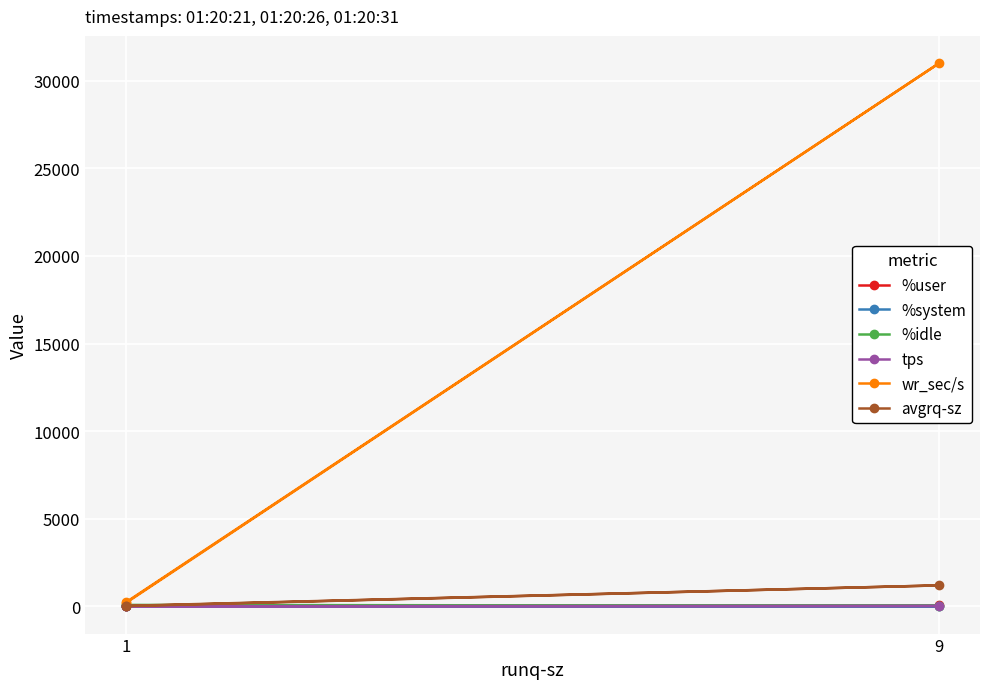

How many distinct data groups are displayed?

6